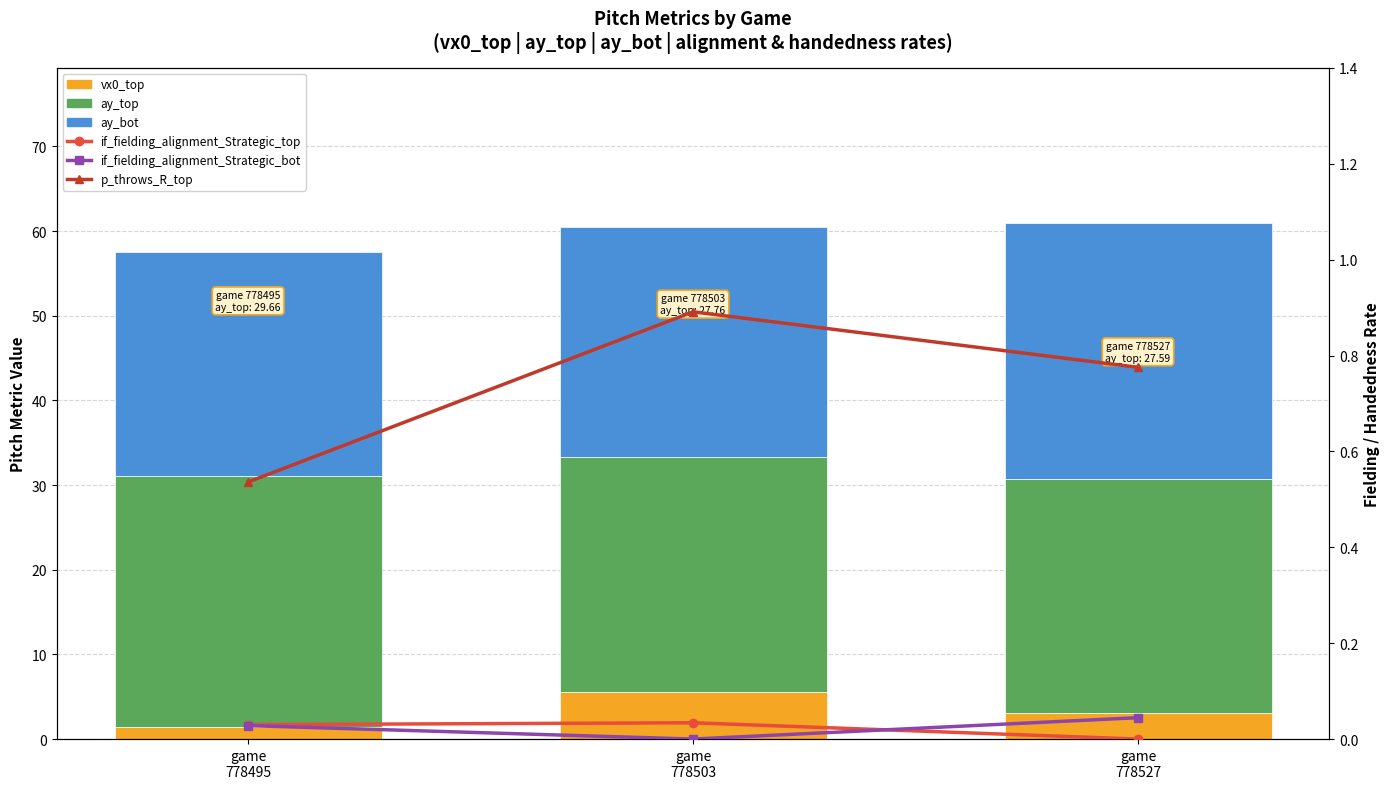

At which category is the sum across all series the highest?

game
778527